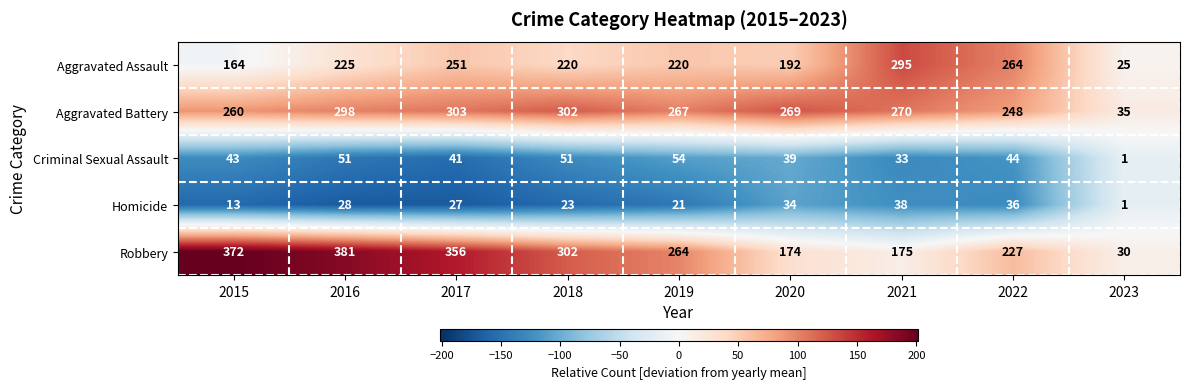

Which series has the widest spread of values?

Robbery